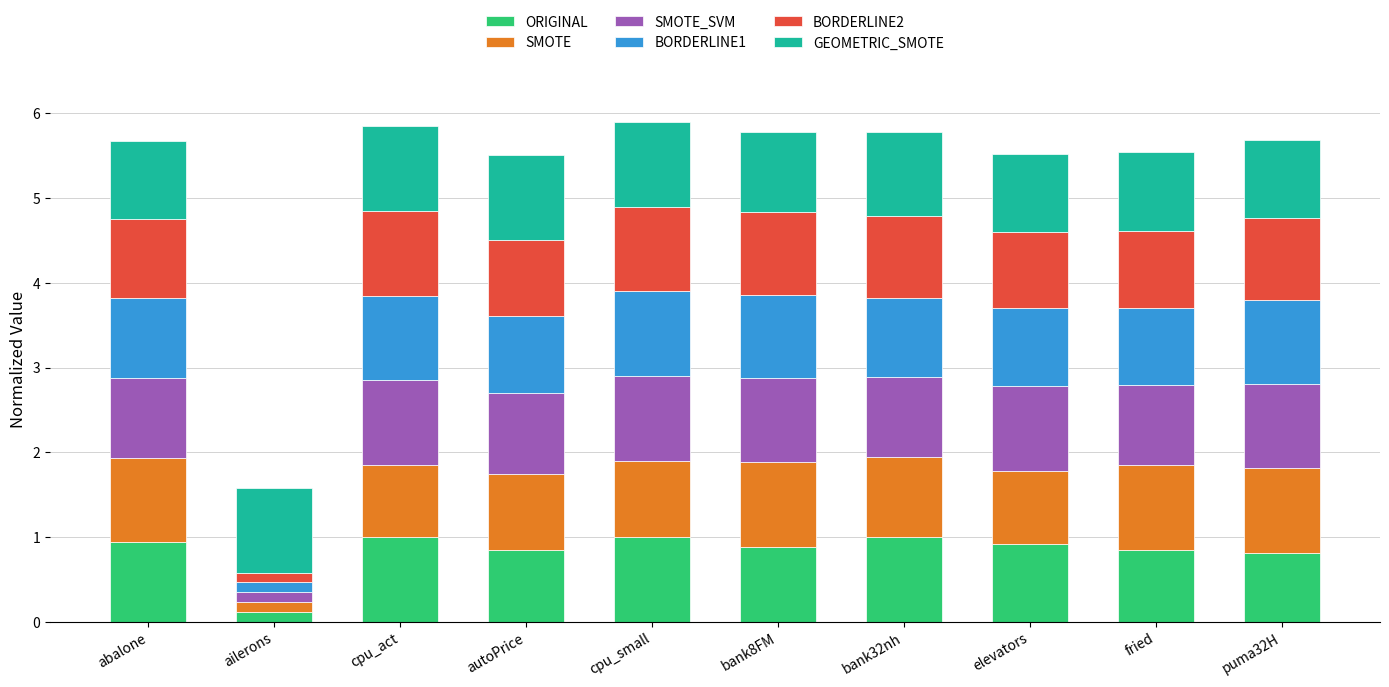

What is the total value across all series at autoPrice?

5.5